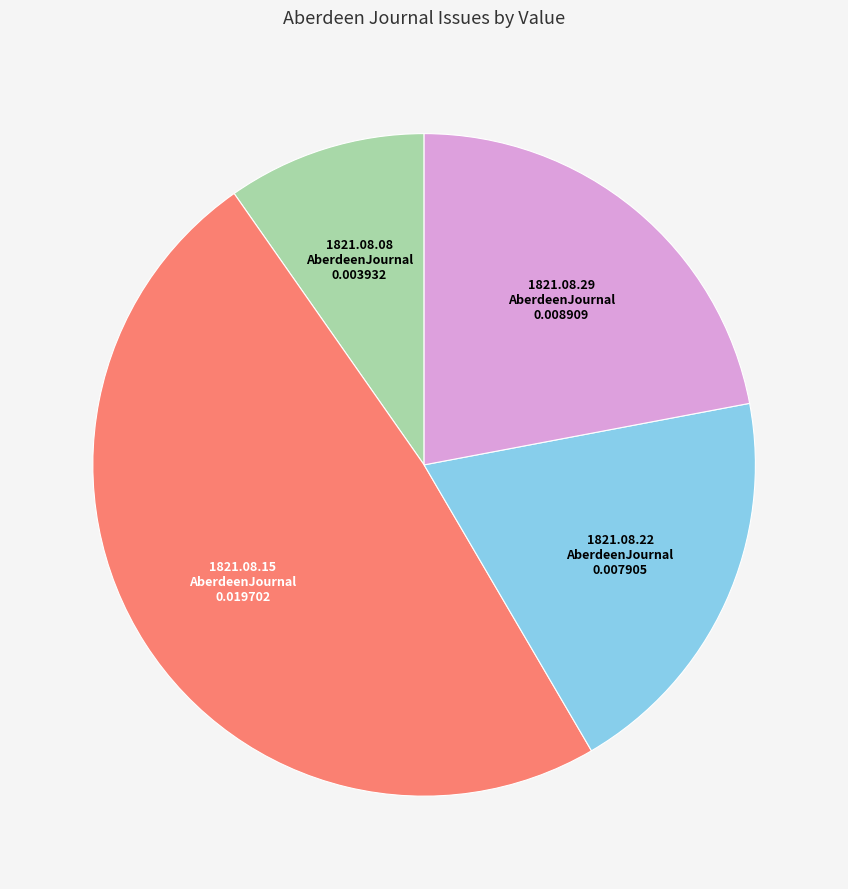

Do 1821.08.22 AberdeenJournal and 1821.08.08 AberdeenJournal together represent more than half of the pie?

No